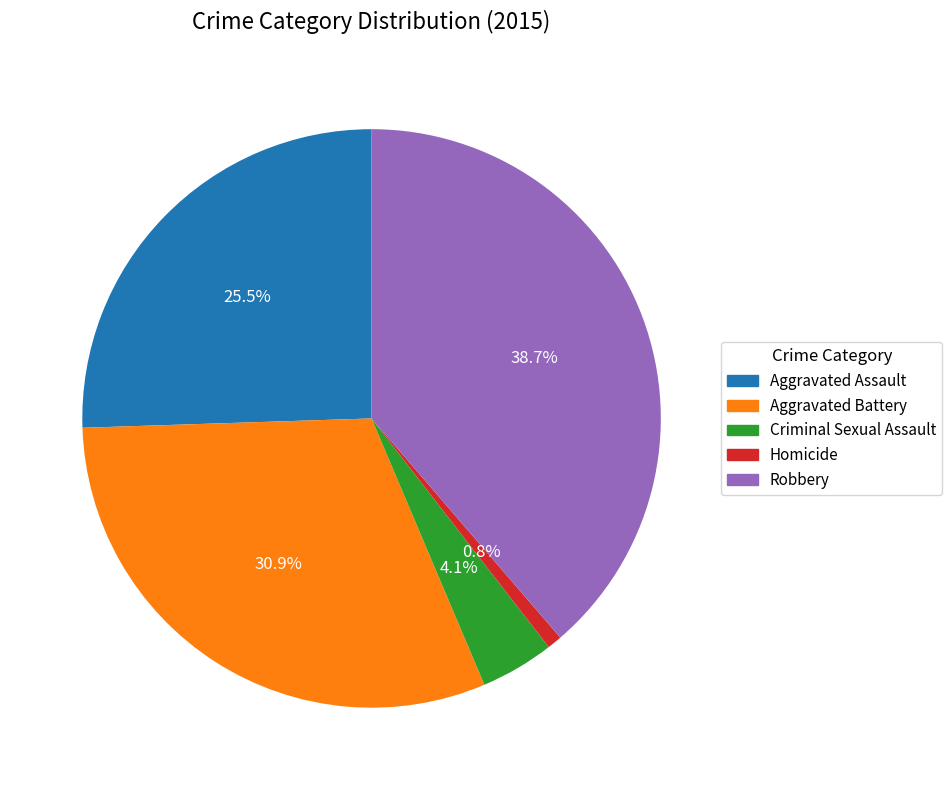

Rank the categories by value from highest to lowest.

Robbery, Aggravated Battery, Aggravated Assault, Criminal Sexual Assault, Homicide